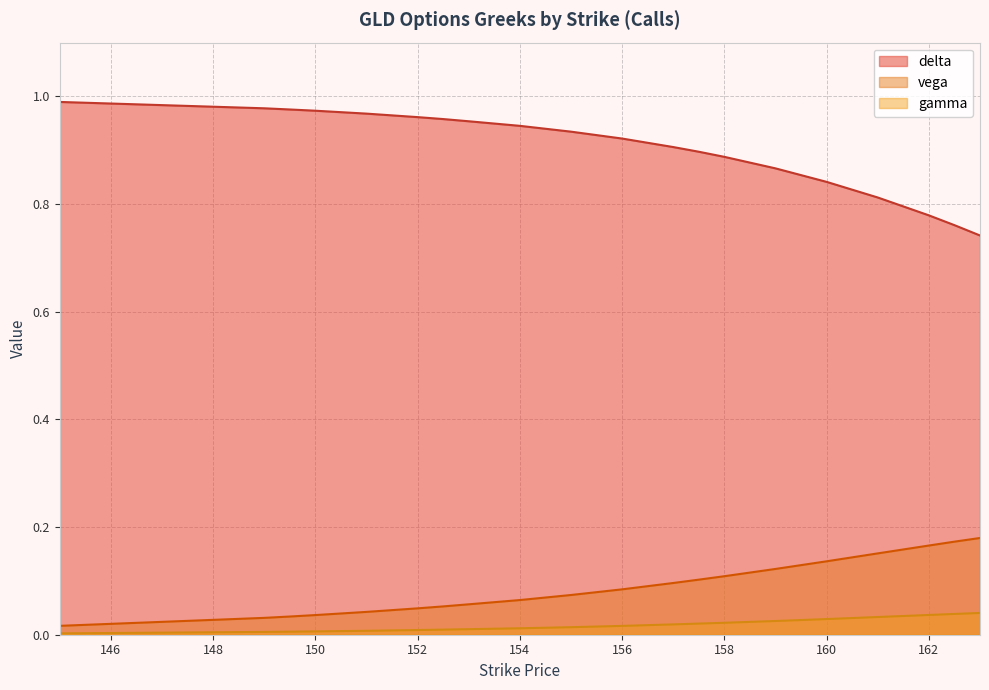

What is the sum of all delta values?

18.1